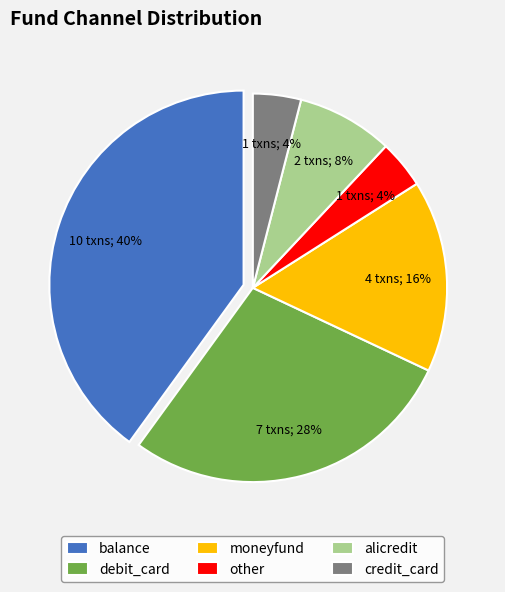

What is the largest slice in the pie chart?

balance